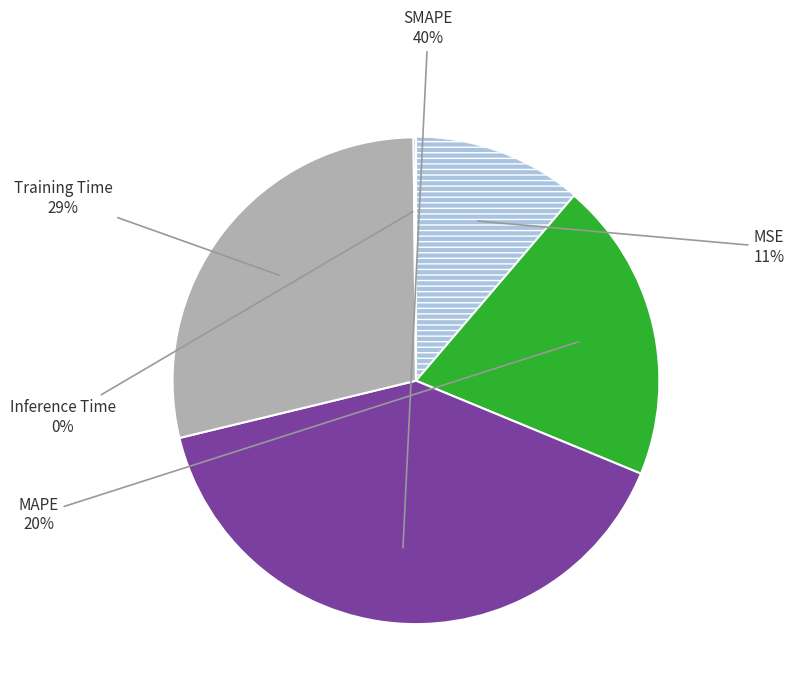

Is there any slice that represents more than half of the pie?

No